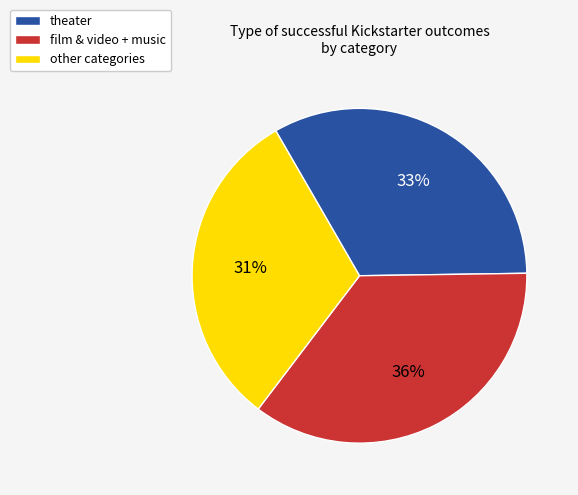

Does any single category account for the majority?

No